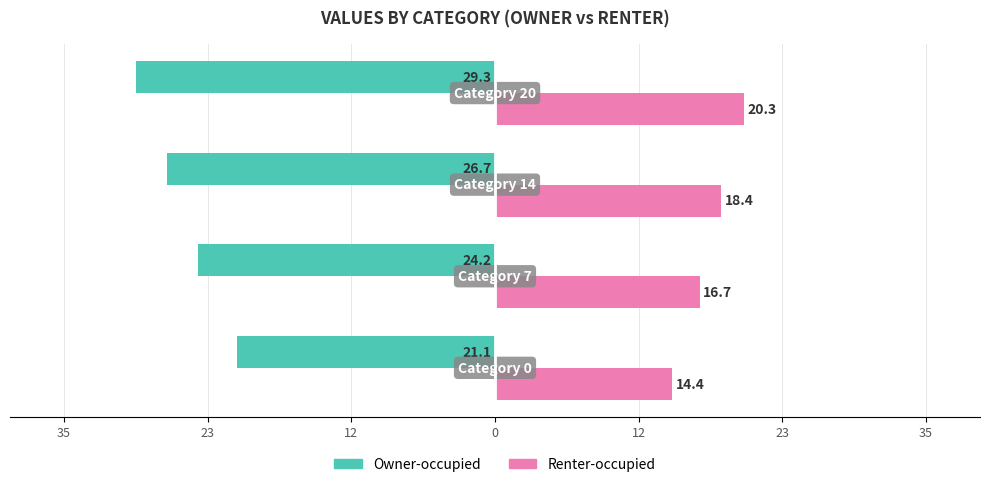

What are all the series names shown in the legend?

Owner-occupied, Renter-occupied